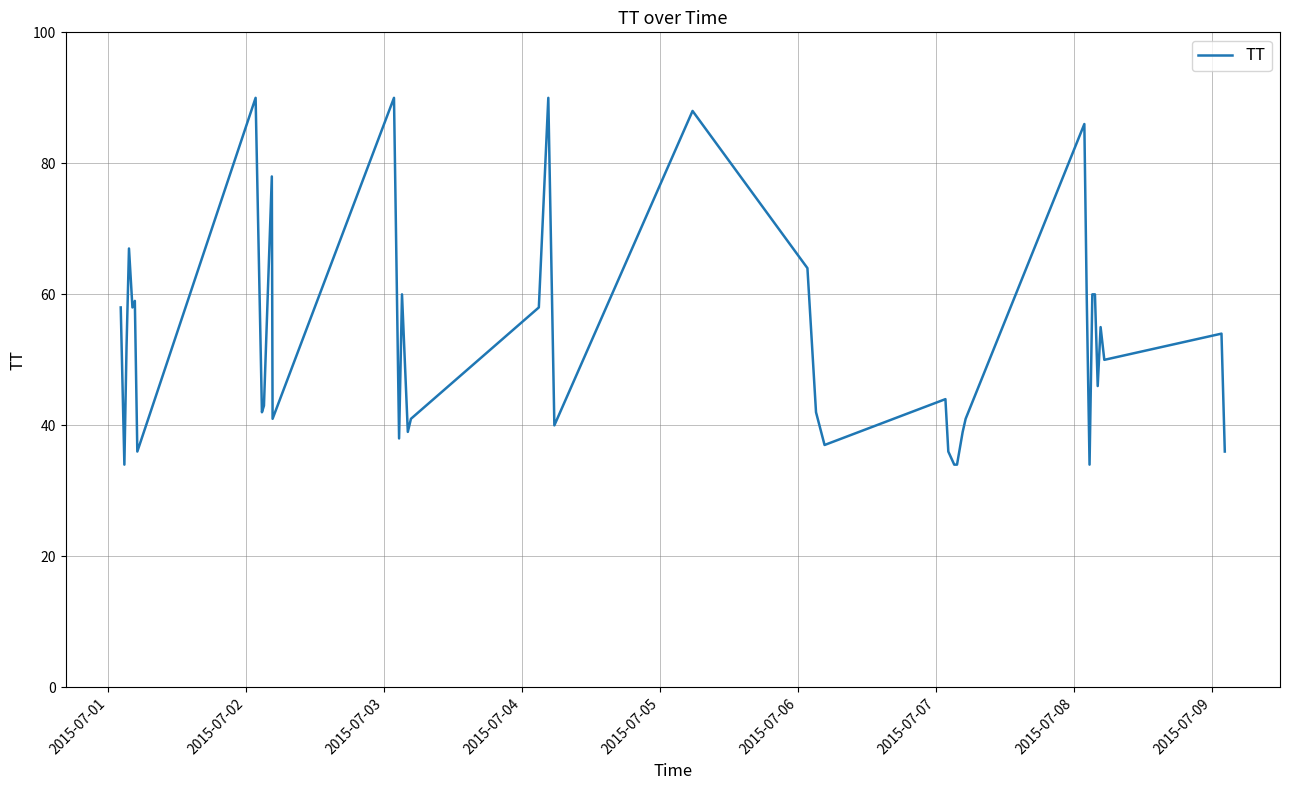

What is the difference between the maximum and minimum values?

56